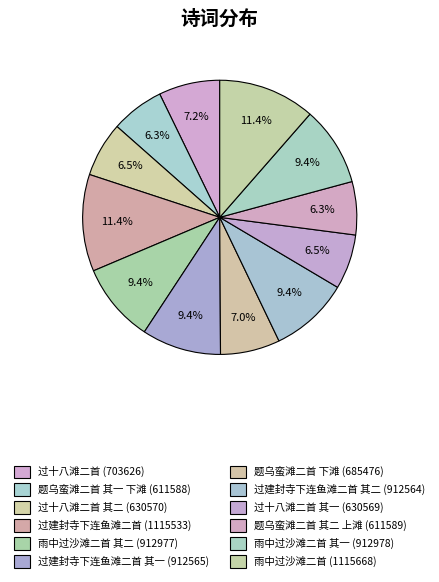

To the nearest percent, what is the average slice percentage?

8%